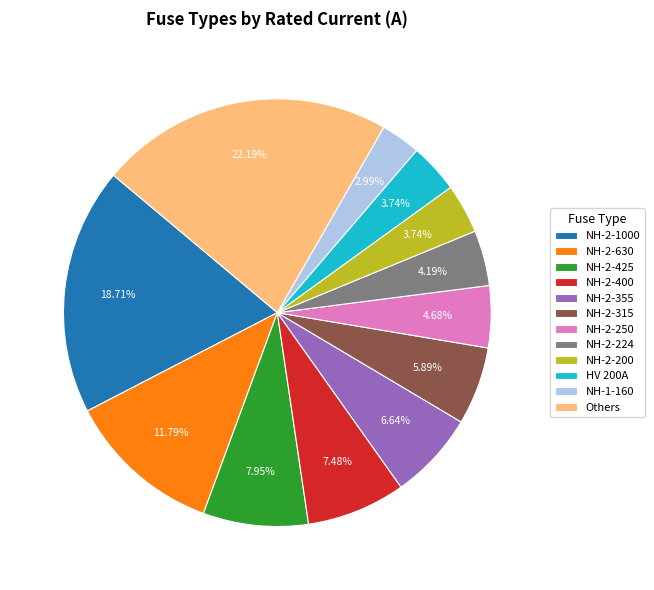

The NH-2-250 slice represents 5% of the pie. True or false?

True